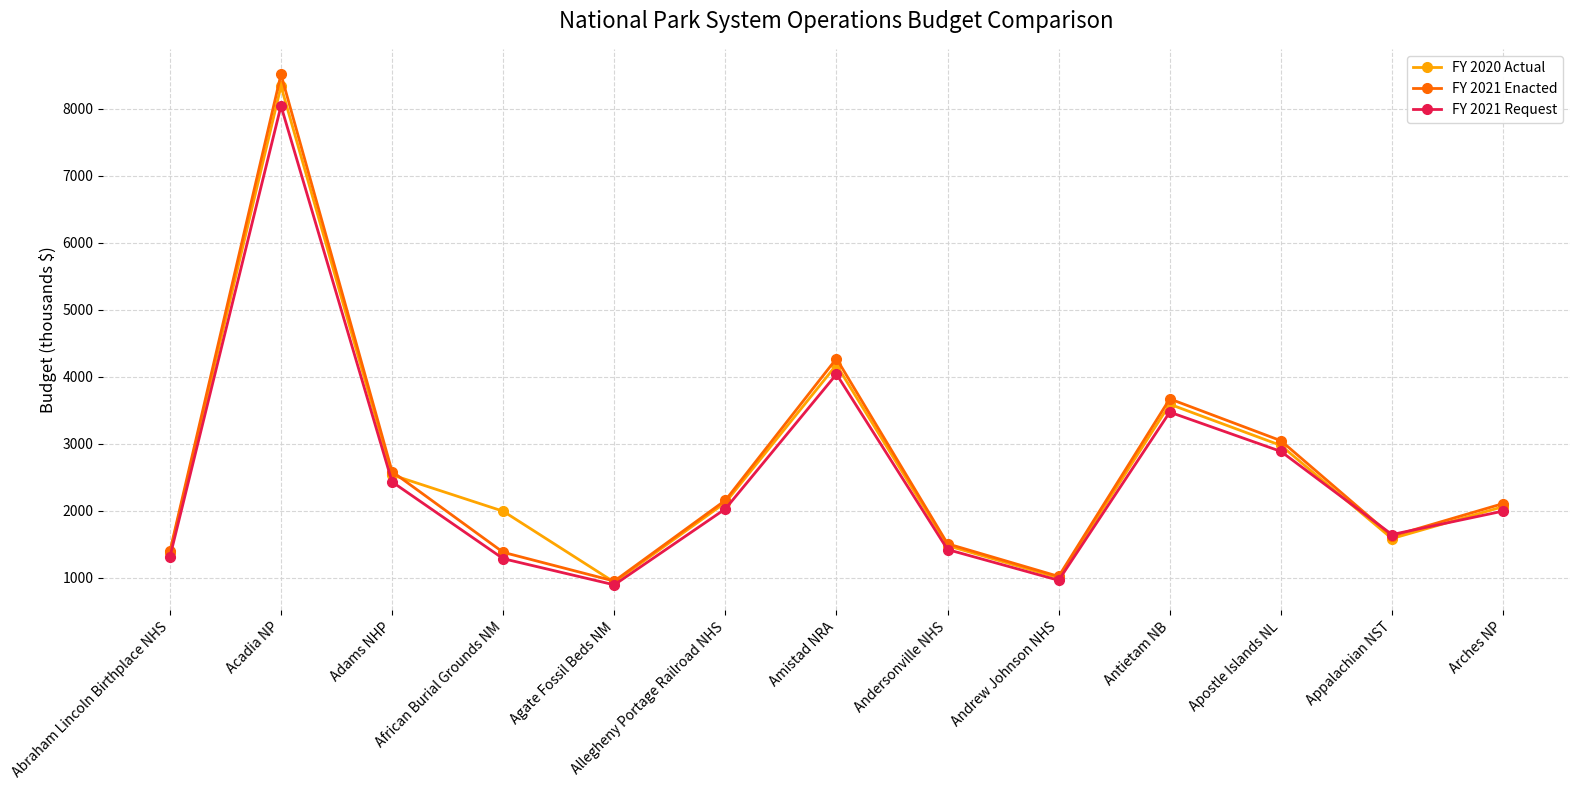

What is the sum of the FY 2020 Actual values at Appalachian NST and Amistad NRA?

5763